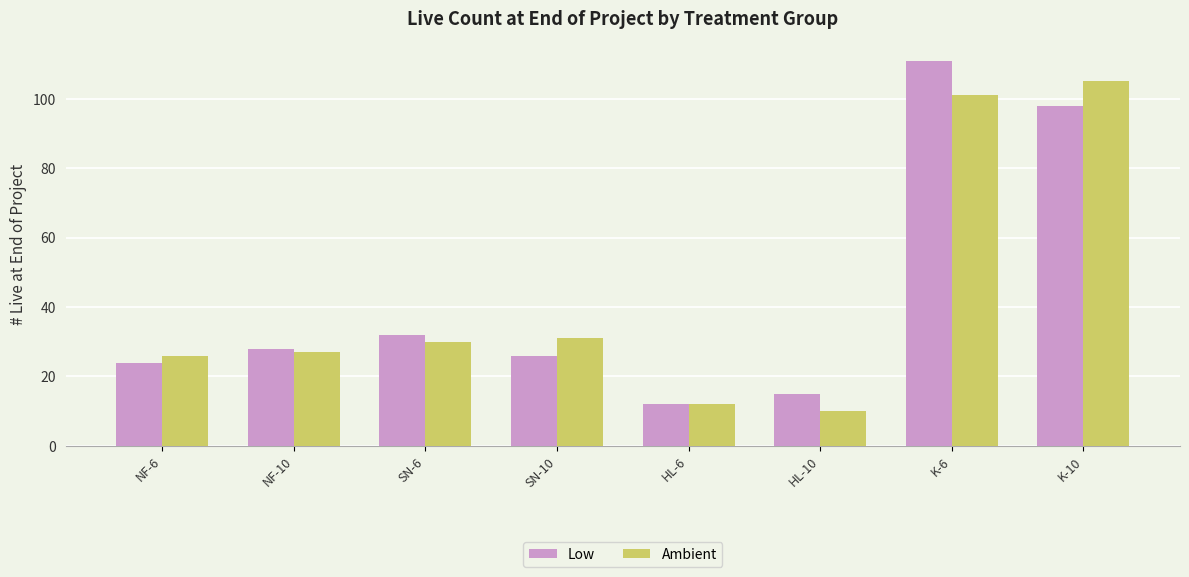

What are all the series names shown in the legend?

Low, Ambient